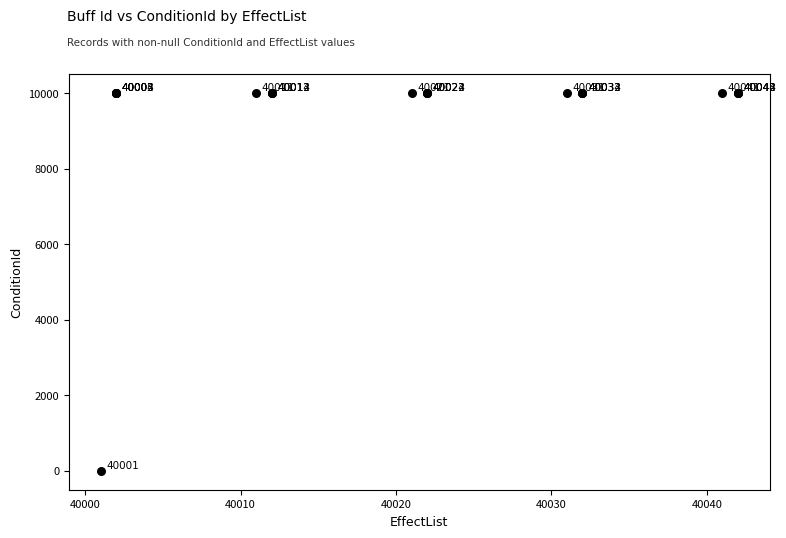

What Y value in the scatter plot is closest to 5002?

10001